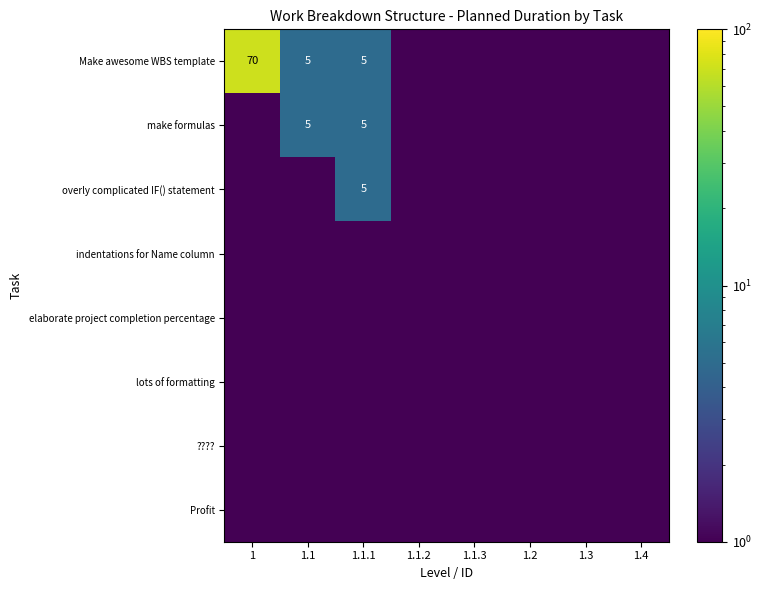

The value of overly complicated IF() statement at 1.1.1 is 3.4. True or false?

False